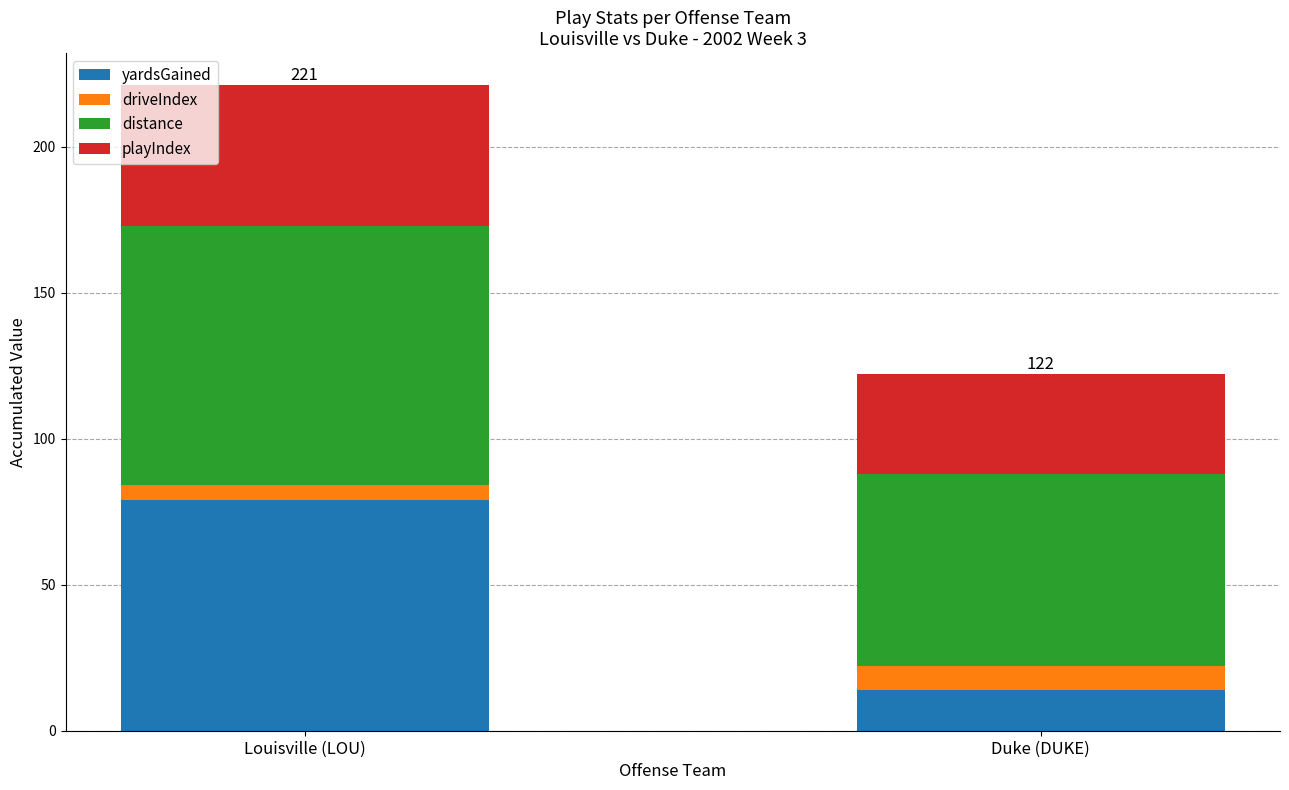

What is the maximum value for yardsGained?

79